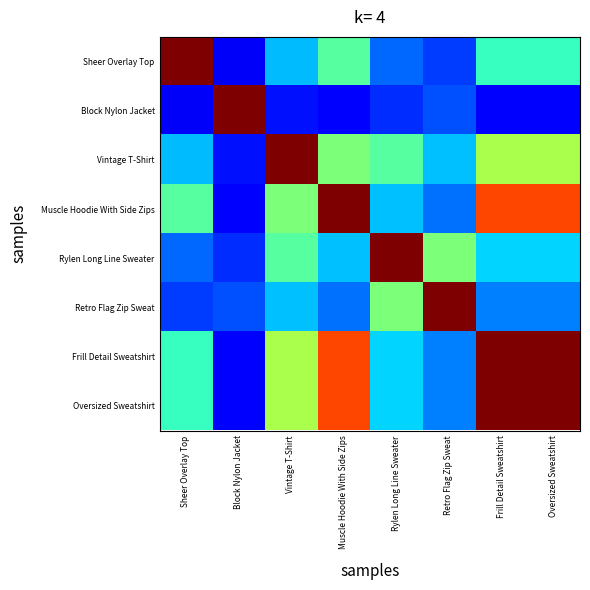

Reading left to right, list all the values displayed in this chart.

Sheer Overlay Top: Sheer Overlay Top=1.0	Block Nylon Jacket=0.1	Vintage T-Shirt=0.3	Muscle Hoodie With Side Zips=0.5	Rylen Long Line Sweater=0.2	Retro Flag Zip Sweat=0.2	Frill Detail Sweatshirt=0.4	Oversized Sweatshirt=0.4
Block Nylon Jacket: Sheer Overlay Top=0.1	Block Nylon Jacket=1.0	Vintage T-Shirt=0.1	Muscle Hoodie With Side Zips=0.1	Rylen Long Line Sweater=0.2	Retro Flag Zip Sweat=0.2	Frill Detail Sweatshirt=0.1	Oversized Sweatshirt=0.1
Vintage T-Shirt: Sheer Overlay Top=0.3	Block Nylon Jacket=0.1	Vintage T-Shirt=1.0	Muscle Hoodie With Side Zips=0.5	Rylen Long Line Sweater=0.5	Retro Flag Zip Sweat=0.3	Frill Detail Sweatshirt=0.6	Oversized Sweatshirt=0.6
Muscle Hoodie With Side Zips: Sheer Overlay Top=0.5	Block Nylon Jacket=0.1	Vintage T-Shirt=0.5	Muscle Hoodie With Side Zips=1.0	Rylen Long Line Sweater=0.3	Retro Flag Zip Sweat=0.2	Frill Detail Sweatshirt=0.8	Oversized Sweatshirt=0.8
Rylen Long Line Sweater: Sheer Overlay Top=0.2	Block Nylon Jacket=0.2	Vintage T-Shirt=0.5	Muscle Hoodie With Side Zips=0.3	Rylen Long Line Sweater=1.0	Retro Flag Zip Sweat=0.5	Frill Detail Sweatshirt=0.3	Oversized Sweatshirt=0.3
Retro Flag Zip Sweat: Sheer Overlay Top=0.2	Block Nylon Jacket=0.2	Vintage T-Shirt=0.3	Muscle Hoodie With Side Zips=0.2	Rylen Long Line Sweater=0.5	Retro Flag Zip Sweat=1.0	Frill Detail Sweatshirt=0.2	Oversized Sweatshirt=0.2
Frill Detail Sweatshirt: Sheer Overlay Top=0.4	Block Nylon Jacket=0.1	Vintage T-Shirt=0.6	Muscle Hoodie With Side Zips=0.8	Rylen Long Line Sweater=0.3	Retro Flag Zip Sweat=0.2	Frill Detail Sweatshirt=1.0	Oversized Sweatshirt=1.0
Oversized Sweatshirt: Sheer Overlay Top=0.4	Block Nylon Jacket=0.1	Vintage T-Shirt=0.6	Muscle Hoodie With Side Zips=0.8	Rylen Long Line Sweater=0.3	Retro Flag Zip Sweat=0.2	Frill Detail Sweatshirt=1.0	Oversized Sweatshirt=1.0